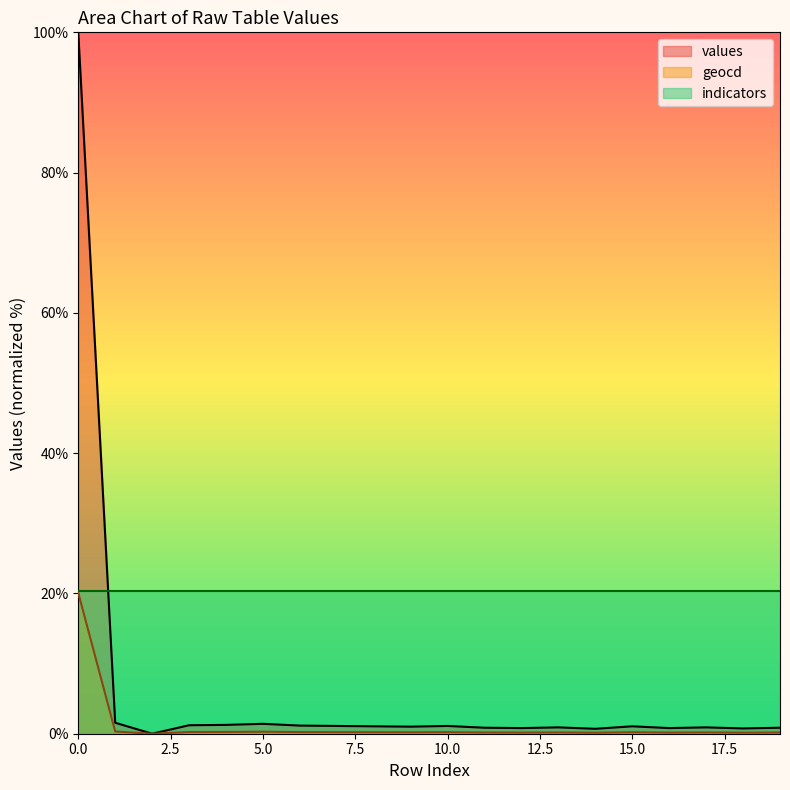

What is the difference between the maximum and second lowest values in the values series?

99.3